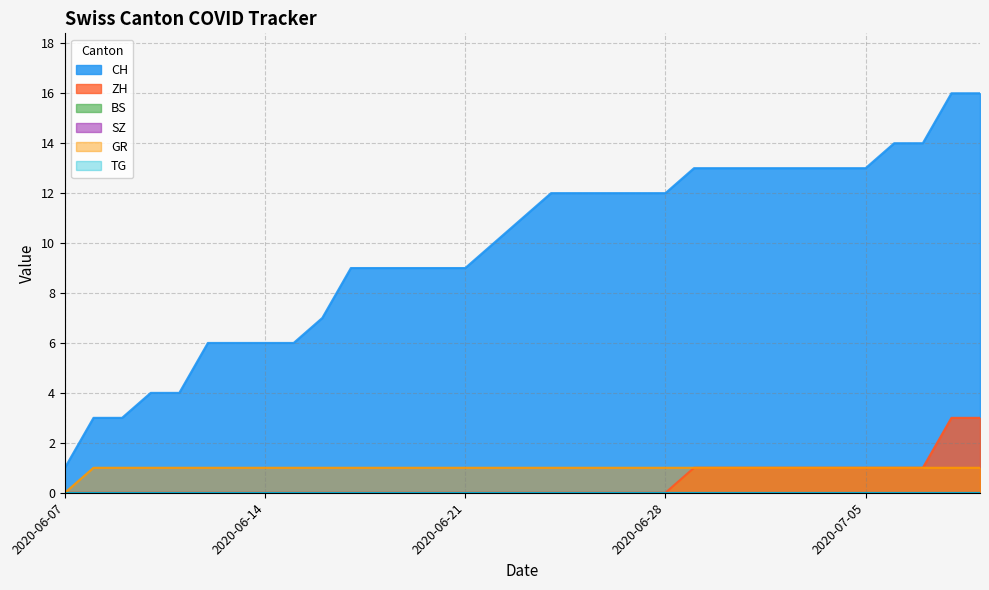

Rank the series at 2020-06-10 from lowest to highest value.

ZH, GR, CH